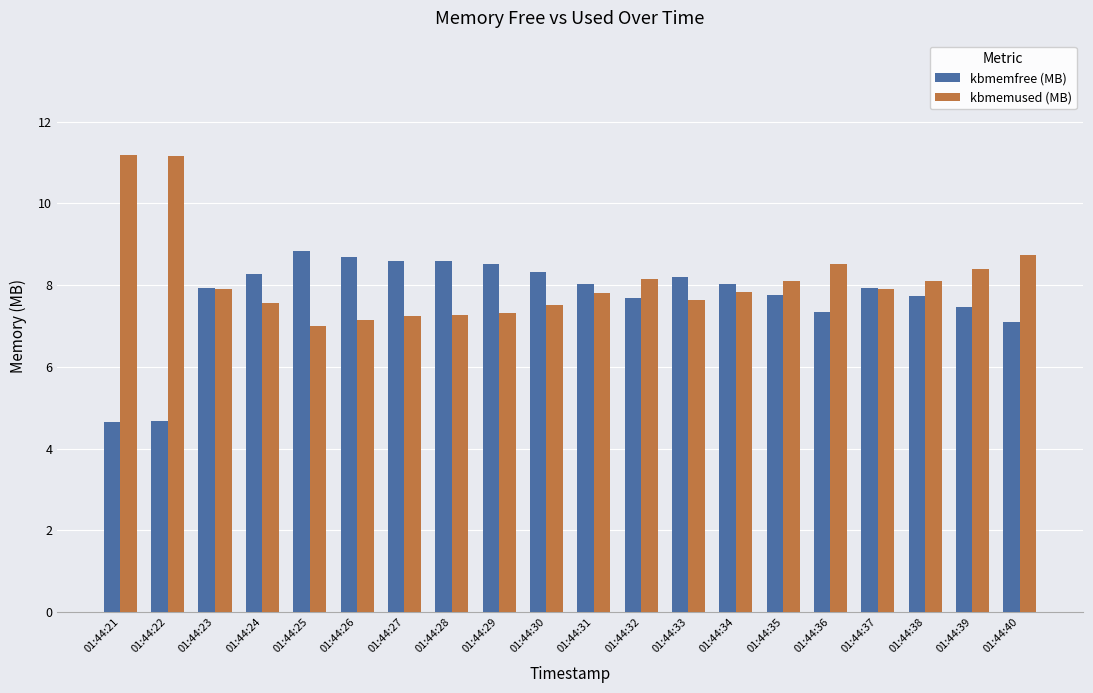

What is the difference between the maximum and minimum values in the kbmemfree (MB) series?

4.2